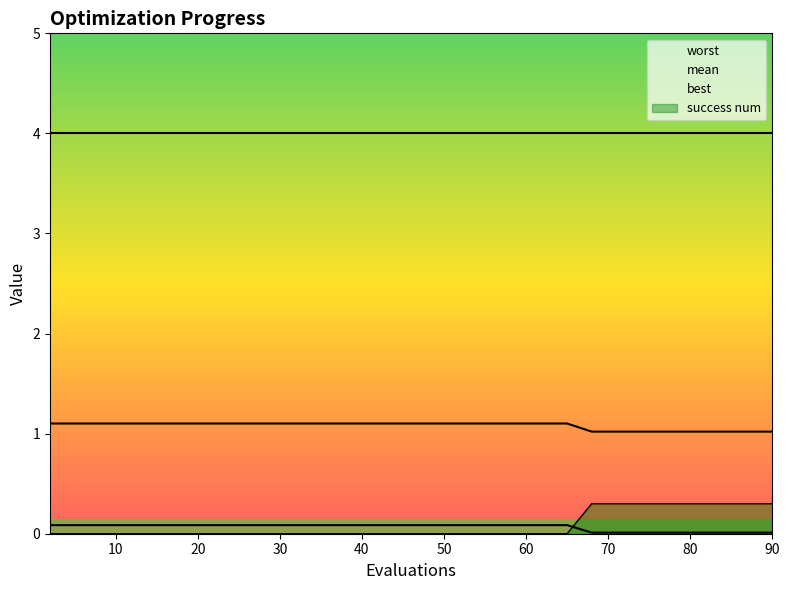

How many lines are shown in the chart?

4